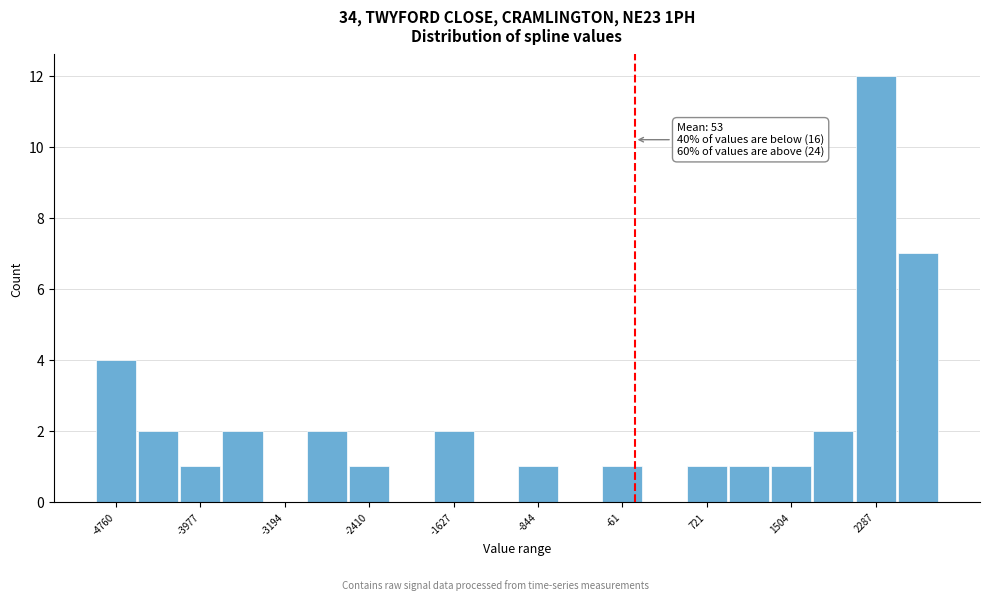

Read against the x-axis, roughly where is the centre of the tallest bar?

2300